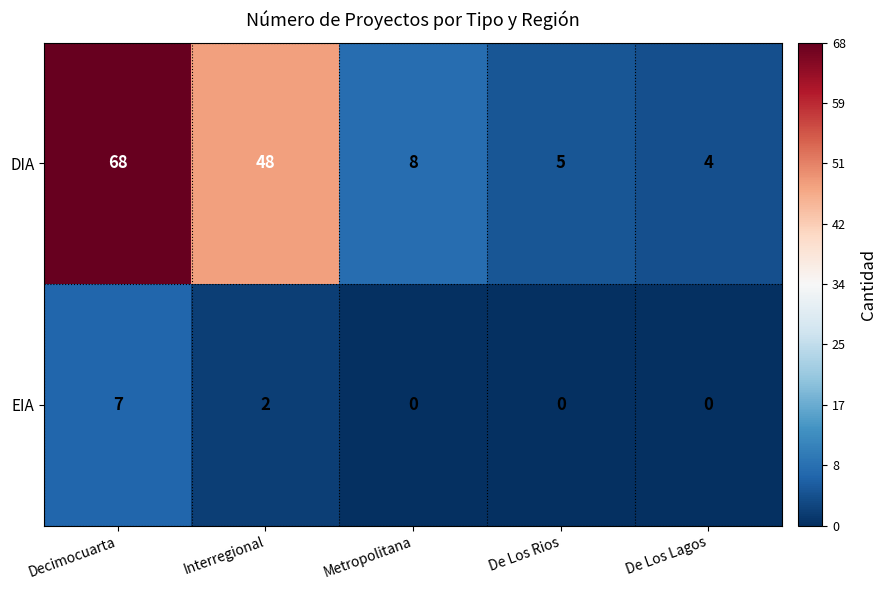

Rank the series by their maximum value, from highest to lowest.

DIA, EIA